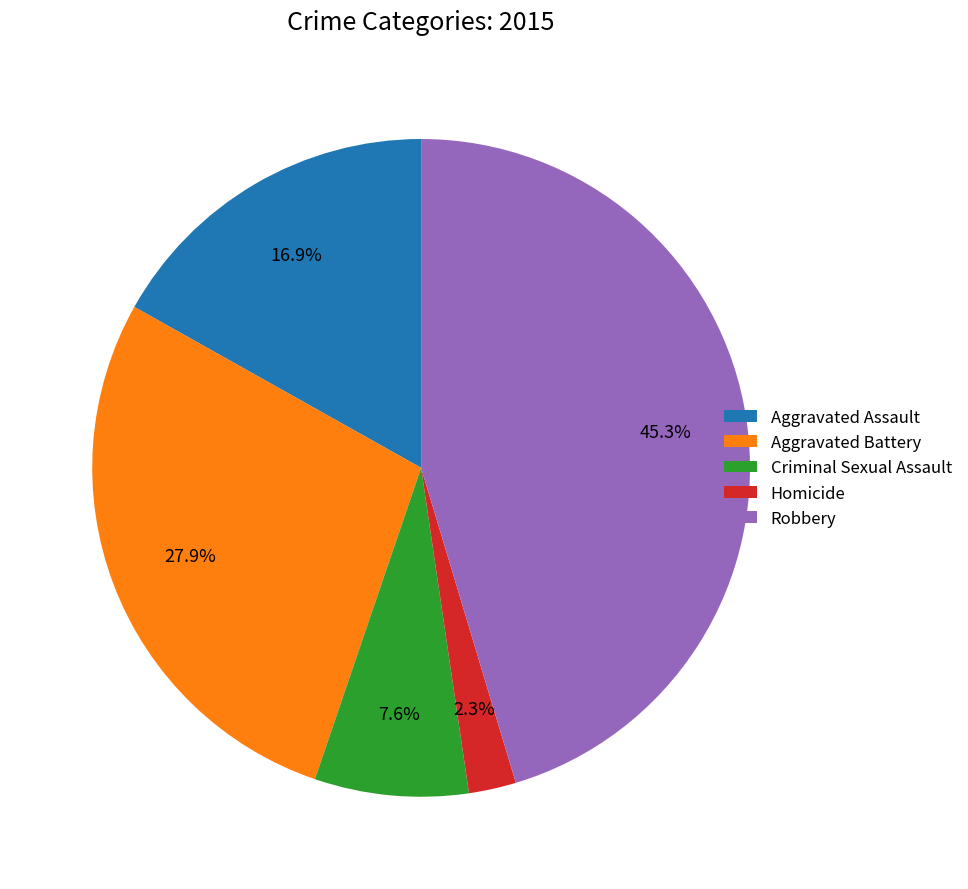

What is the largest slice in the pie chart?

Robbery